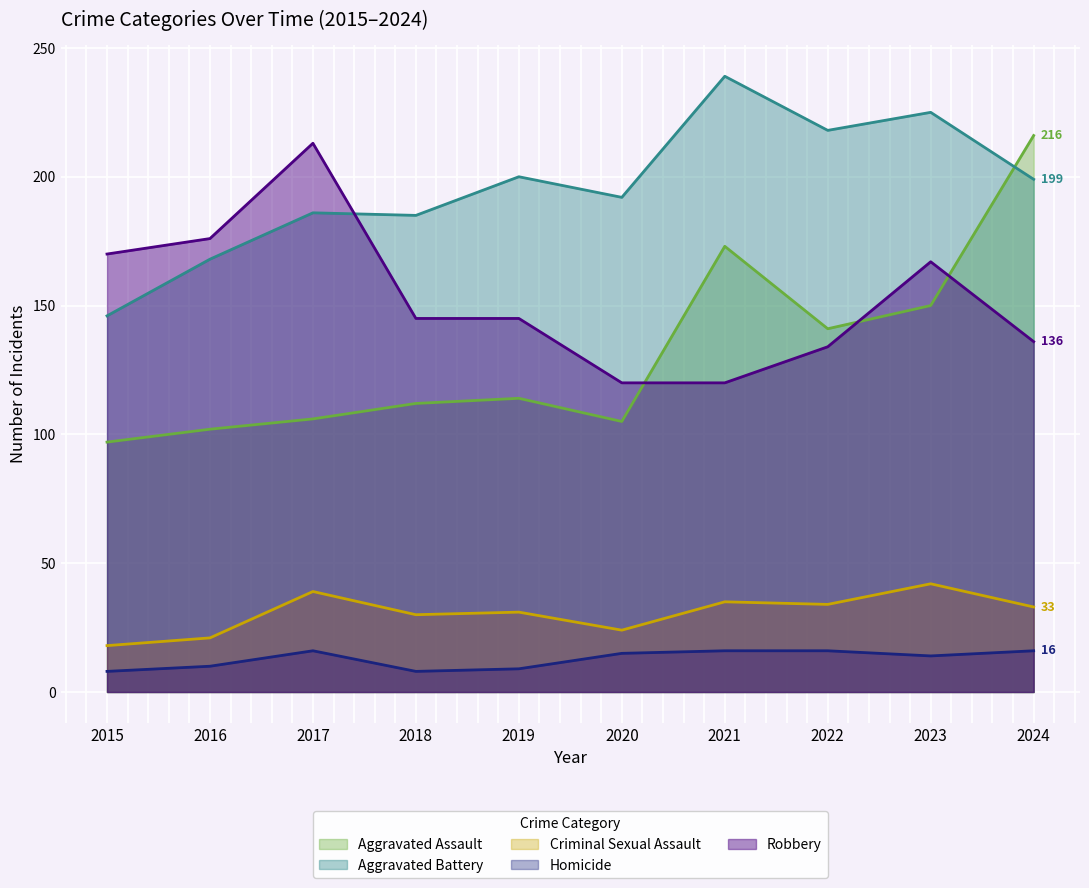

Does the chart display data point markers on the line(s)?

No